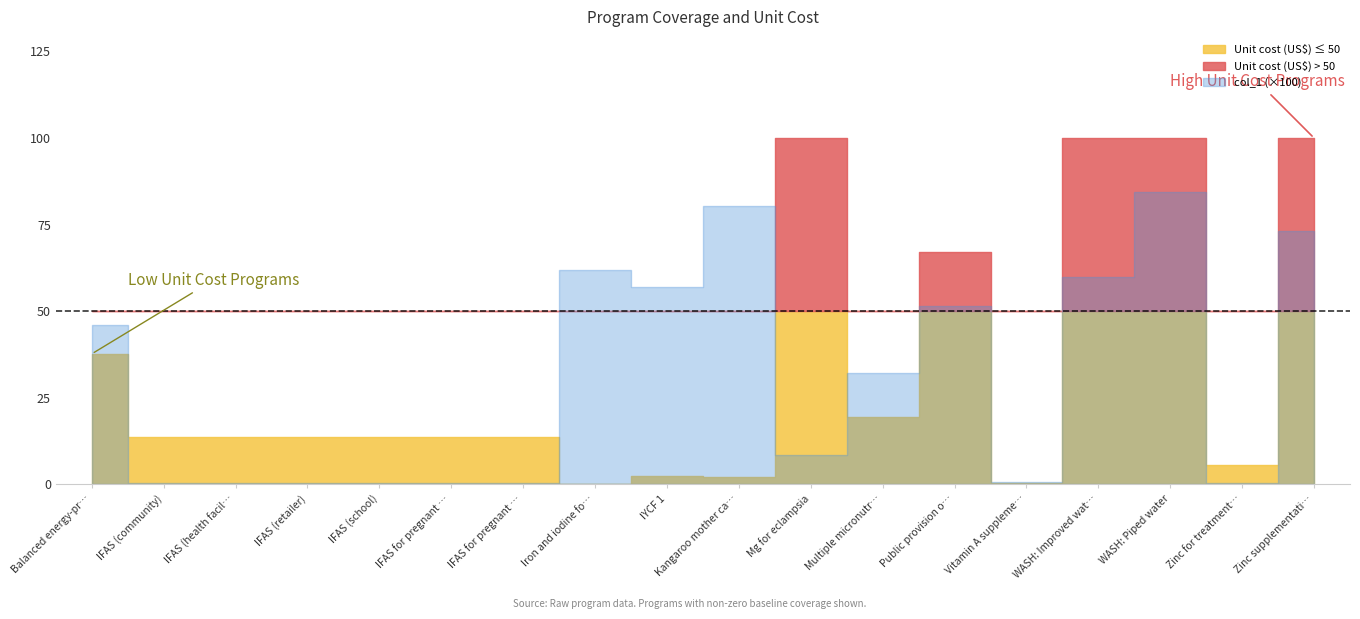

In Unit cost (US$), how many points are lower than both neighbors (excluding endpoints)?

5